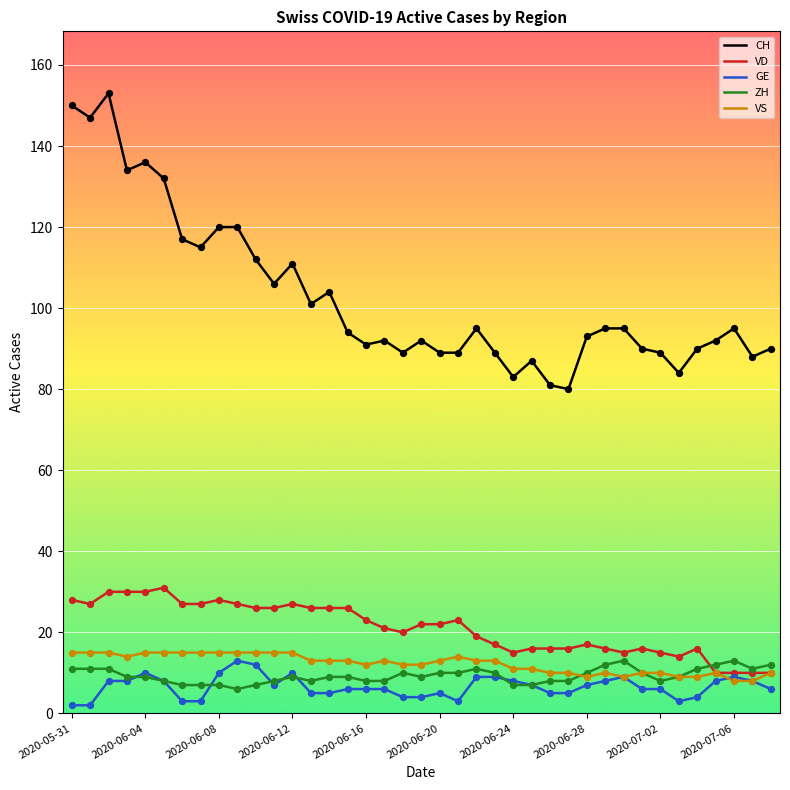

Which series has the largest total across all categories?

CH